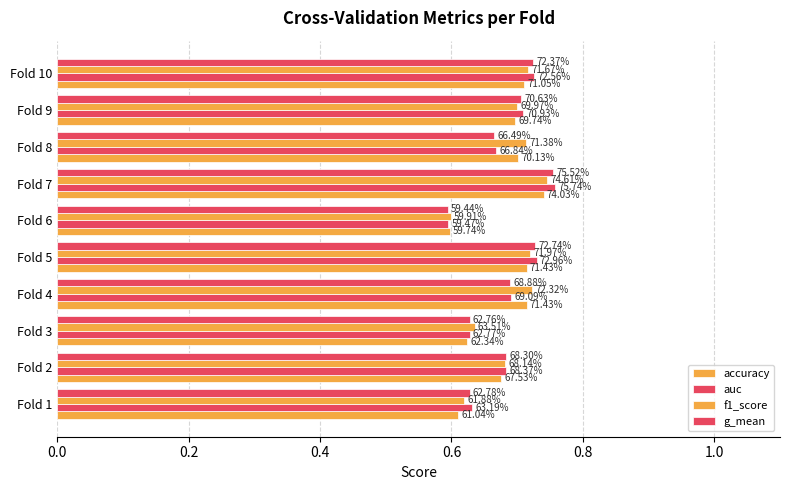

List the series in order of their peak value, lowest first.

accuracy, f1_score, g_mean, auc